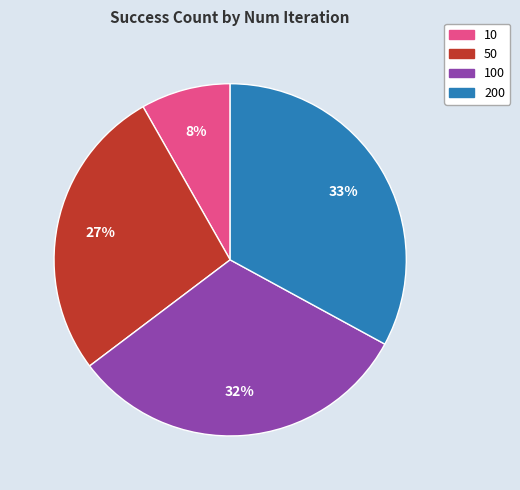

Is there a majority slice in this chart?

No